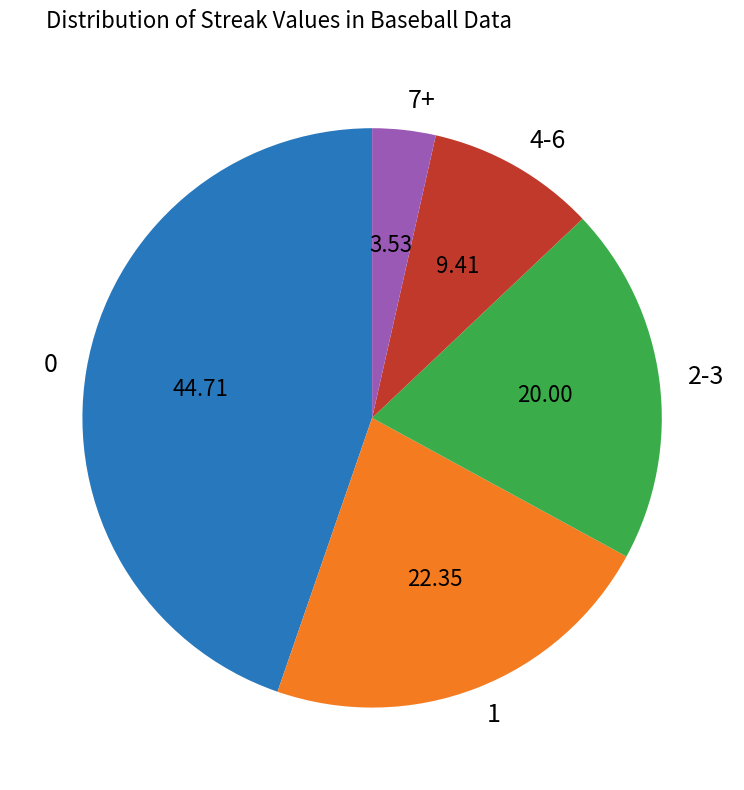

What is the smallest slice in the pie chart?

7+